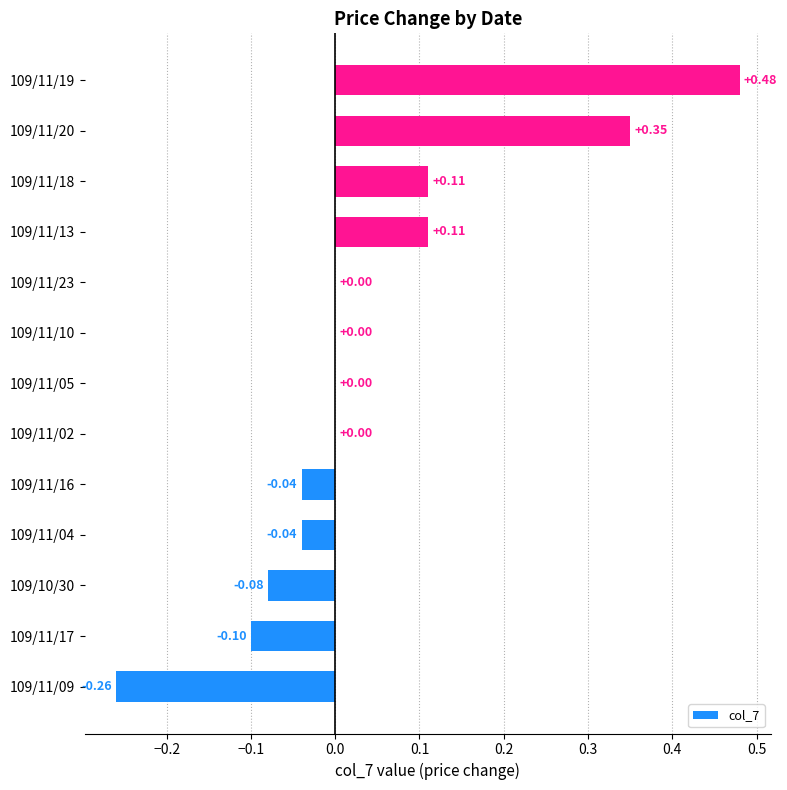

Which has a higher value, 109/11/16 or 109/11/10?

109/11/10